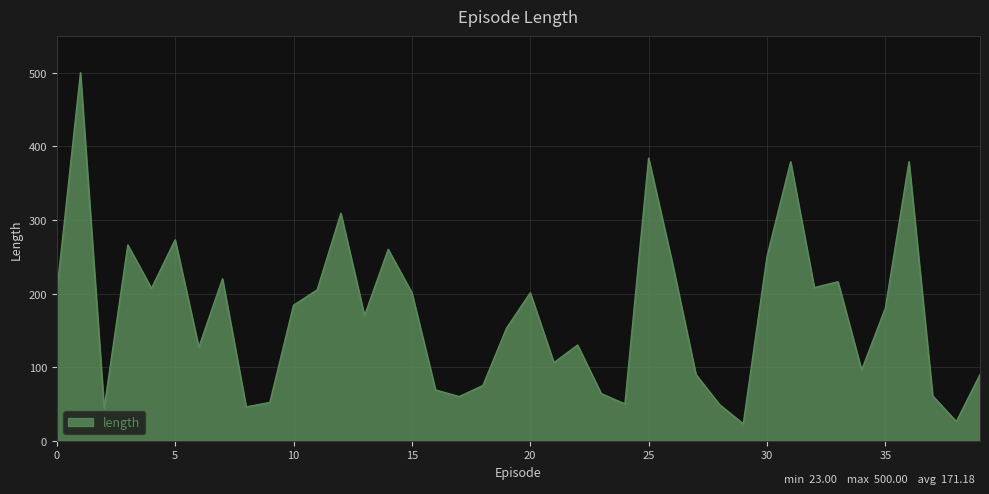

What is the maximum value shown in the chart?

500